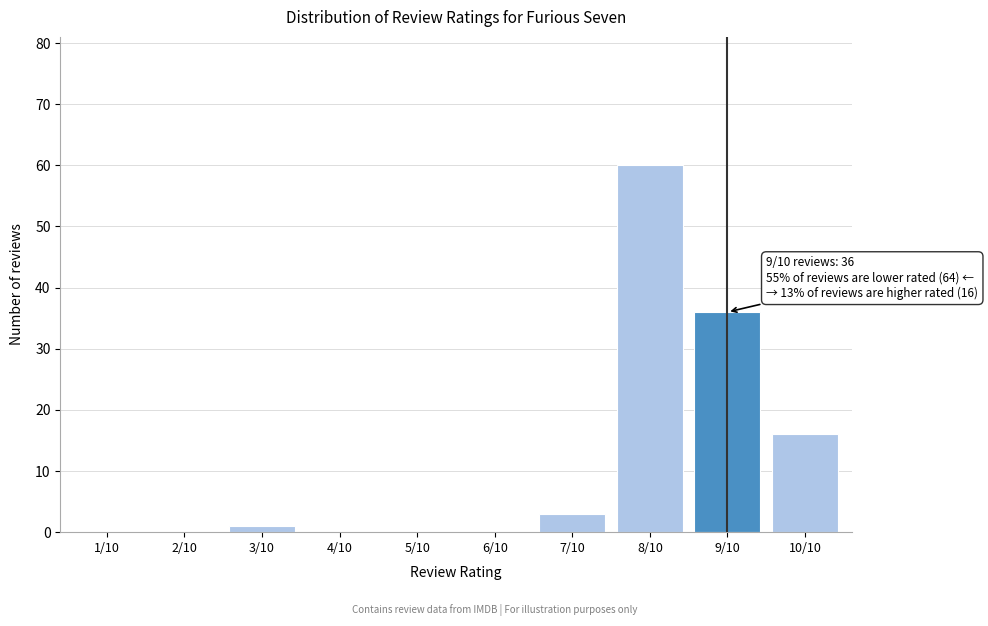

Reading left to right, list all the values displayed in this chart.

1/10=0	2/10=0	3/10=1	4/10=0	5/10=0	6/10=0	7/10=3	8/10=60	9/10=36	10/10=16